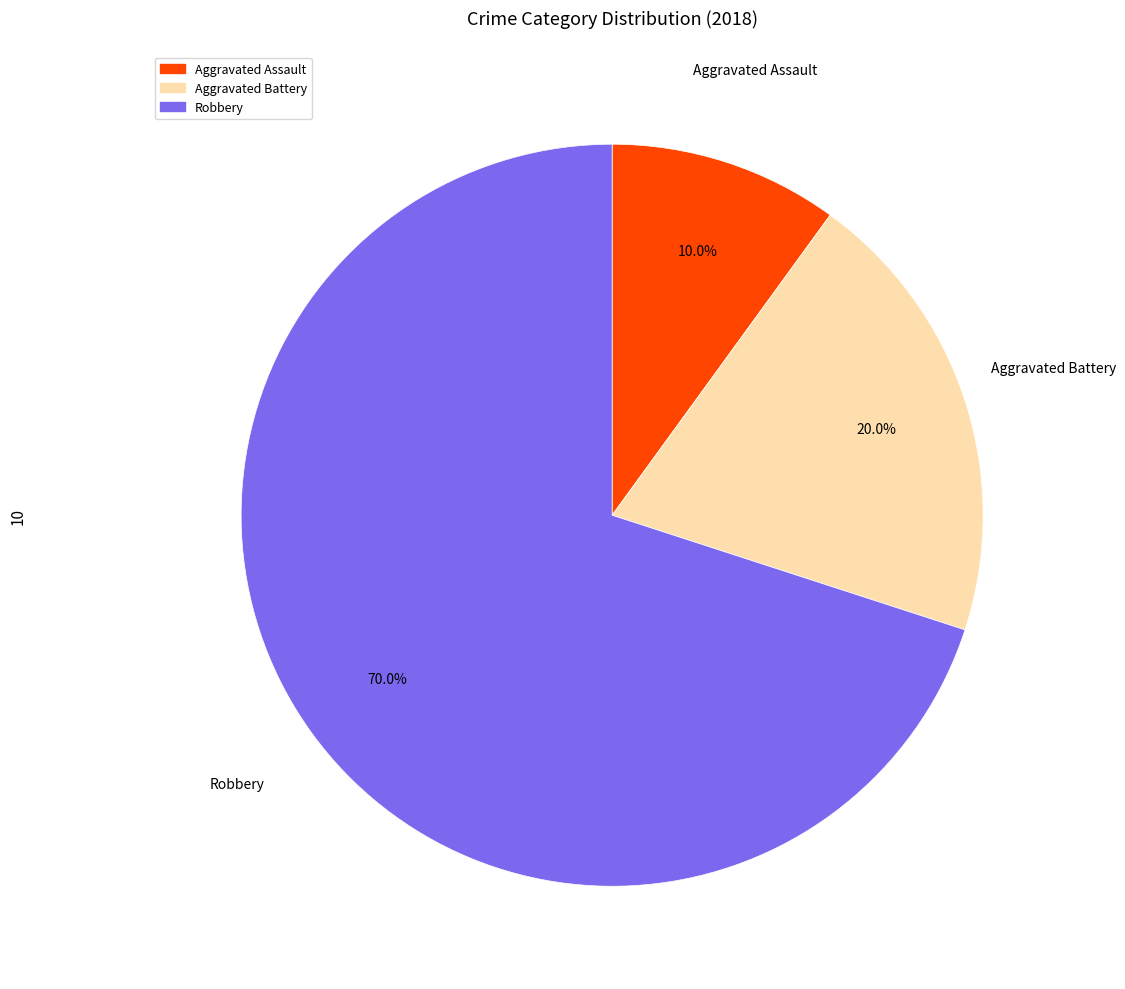

To the nearest percent, what portion does Aggravated Assault represent?

10%